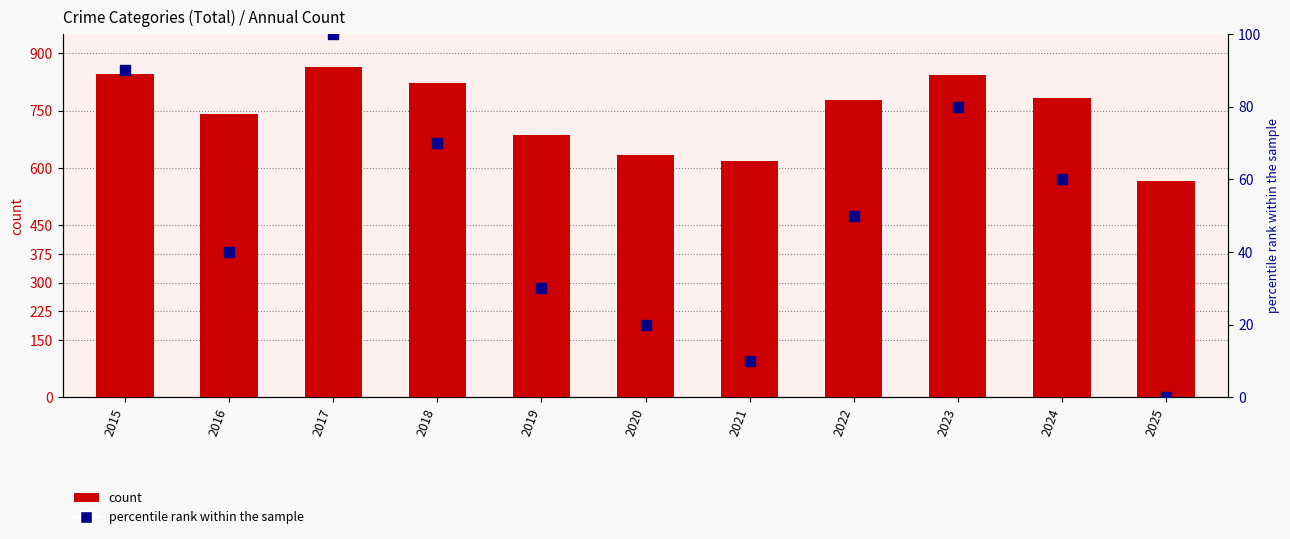

Which series has the largest total across all categories?

count